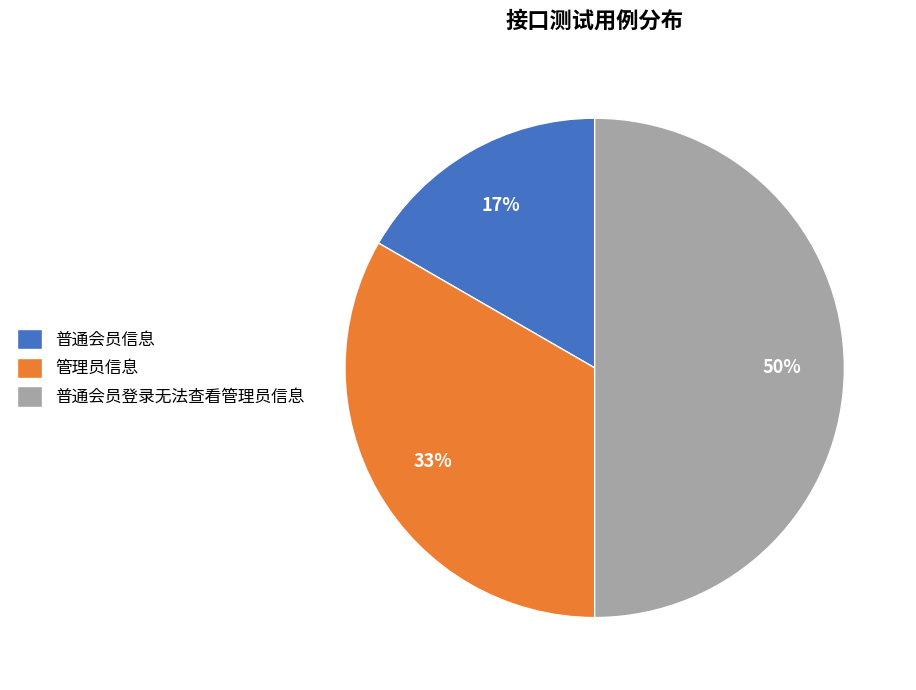

To the nearest percent, what portion does 普通会员信息 represent?

17%